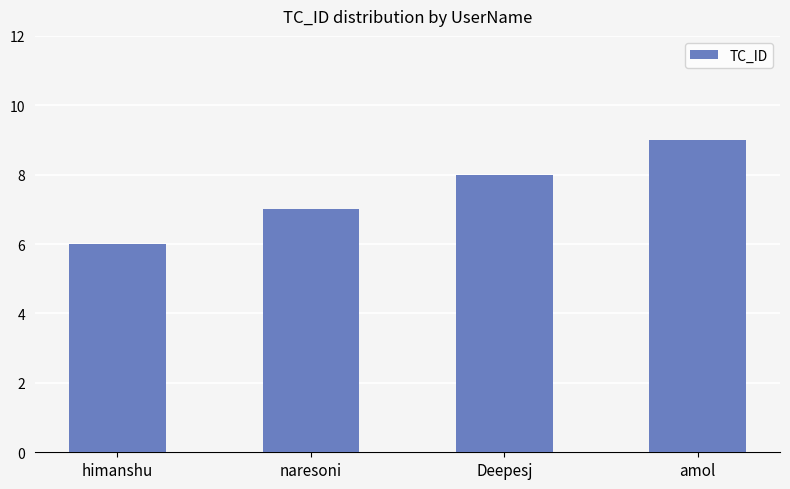

Reading left to right, extract all data points from this chart.

6	7	8	9